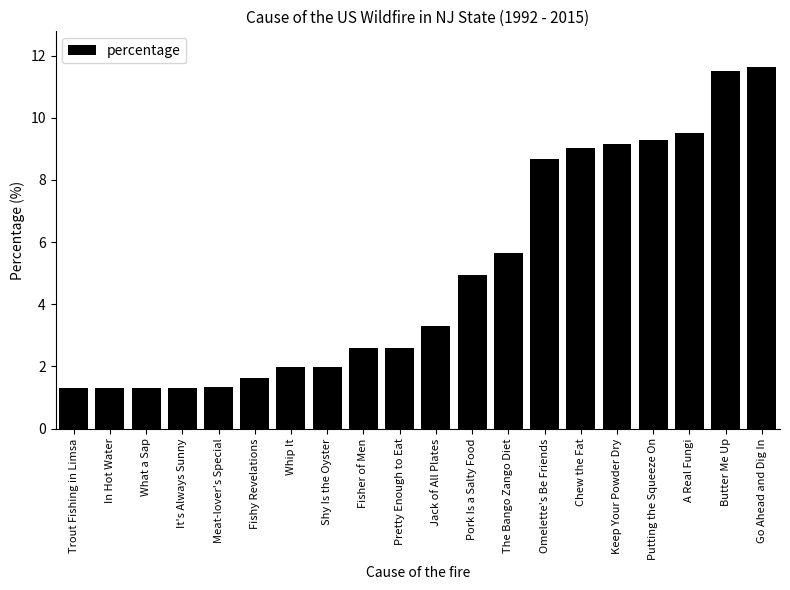

What is the average value?

5.0